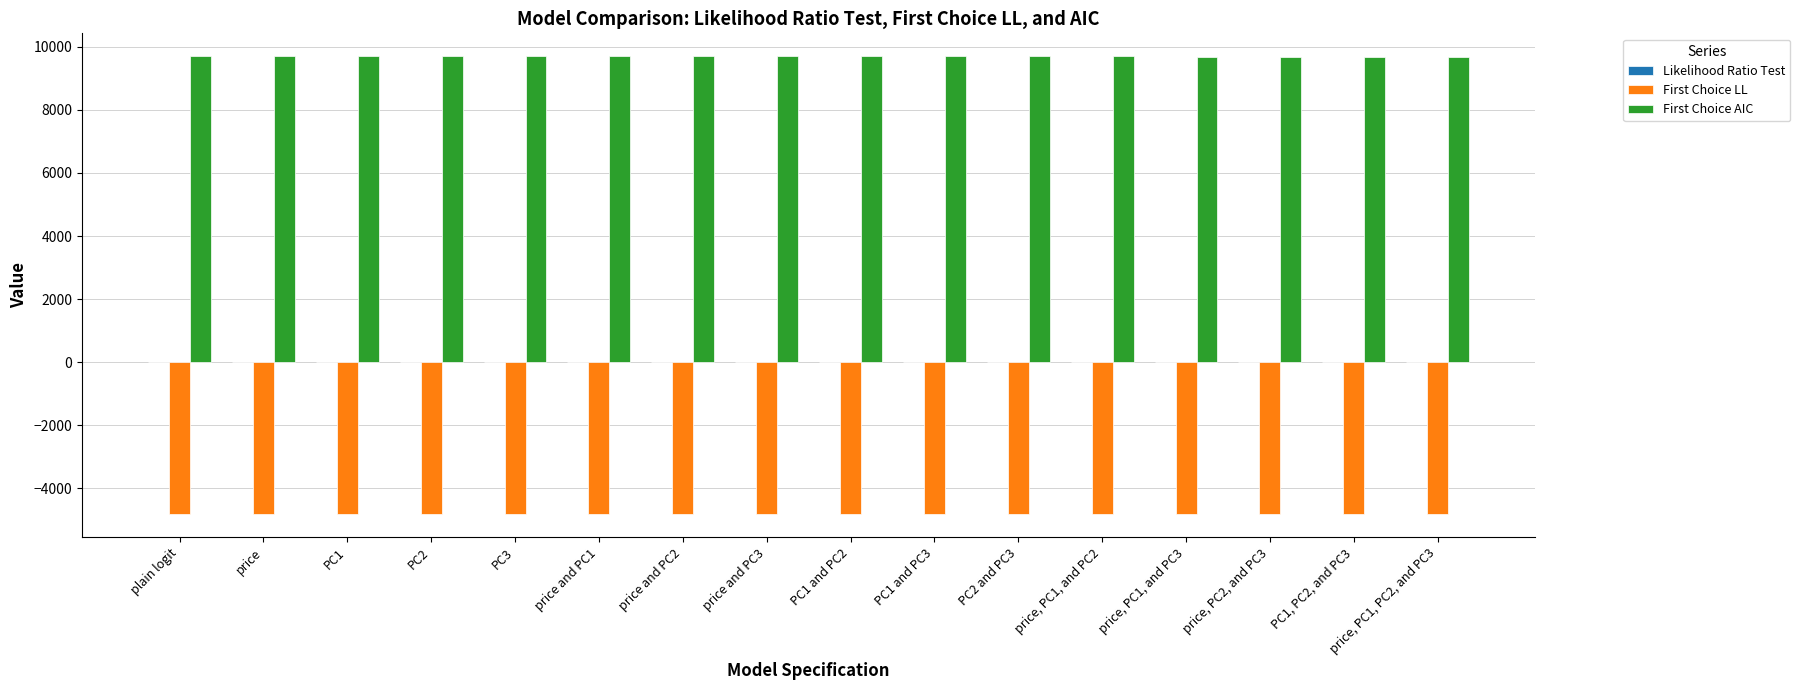

What is the maximum value for First Choice AIC?

9702.4